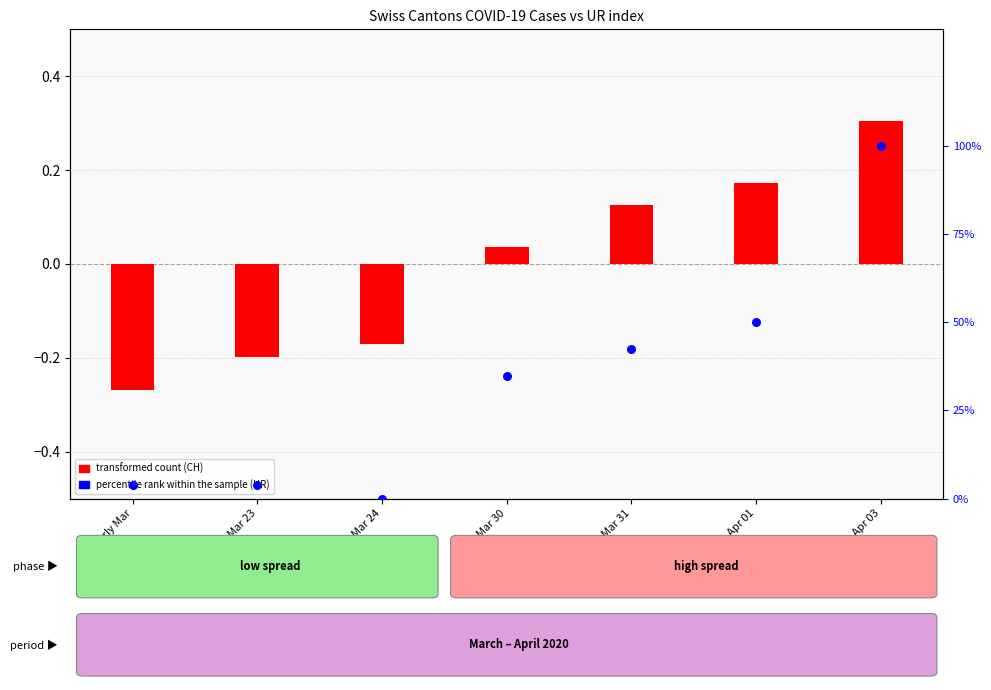

Which series contains the lowest Y value?

transformed count